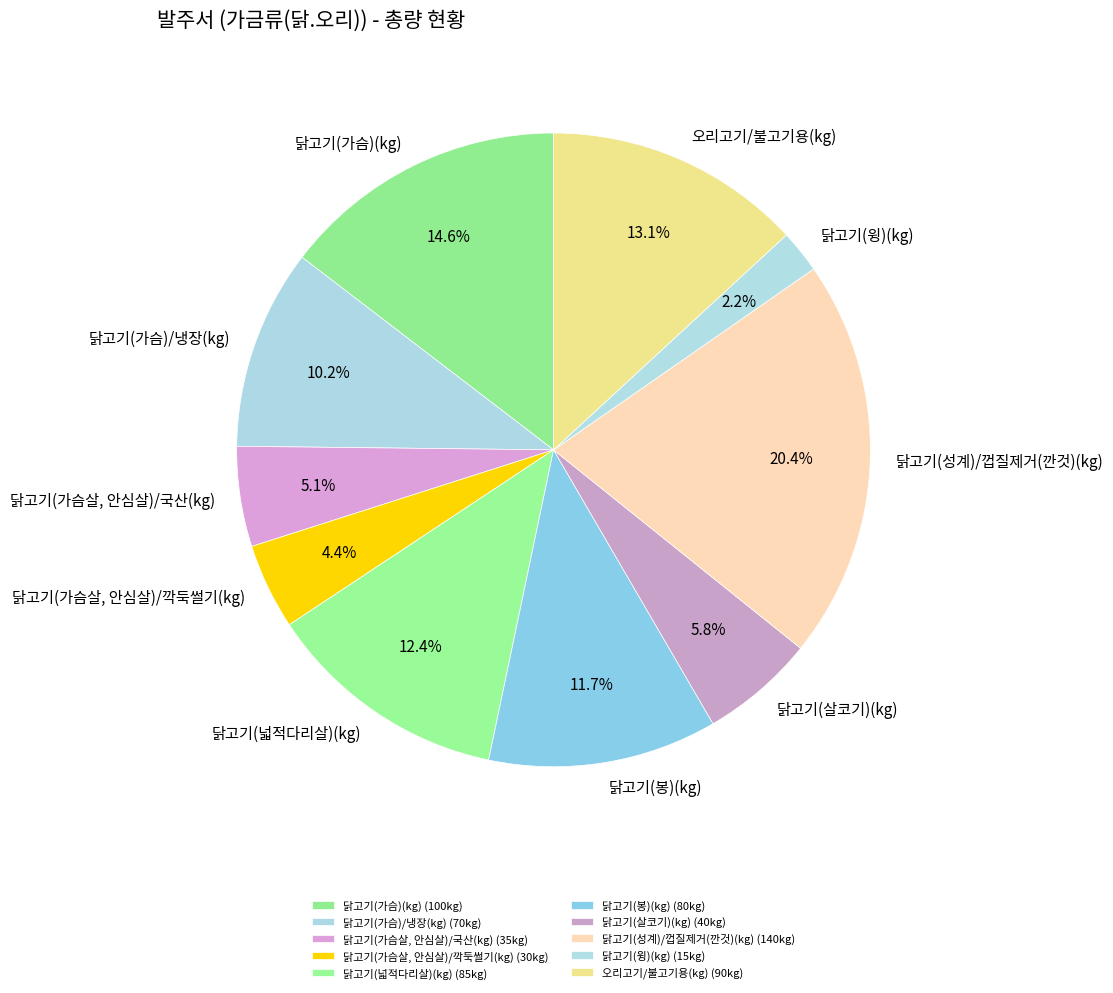

Combined, what portion of the pie is 닭고기(봉)(kg) and 닭고기(가슴살, 안심살)/깍둑썰기(kg)?

16.1%